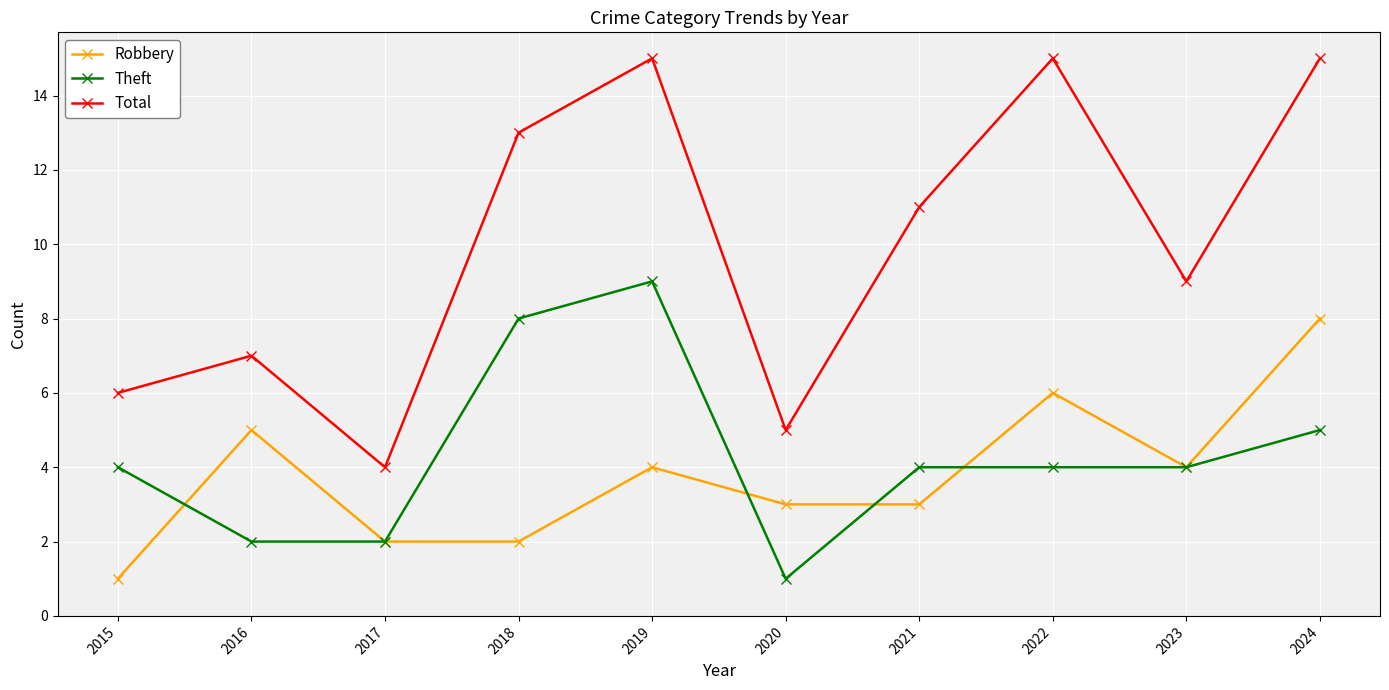

Which series has the widest spread of values?

Total